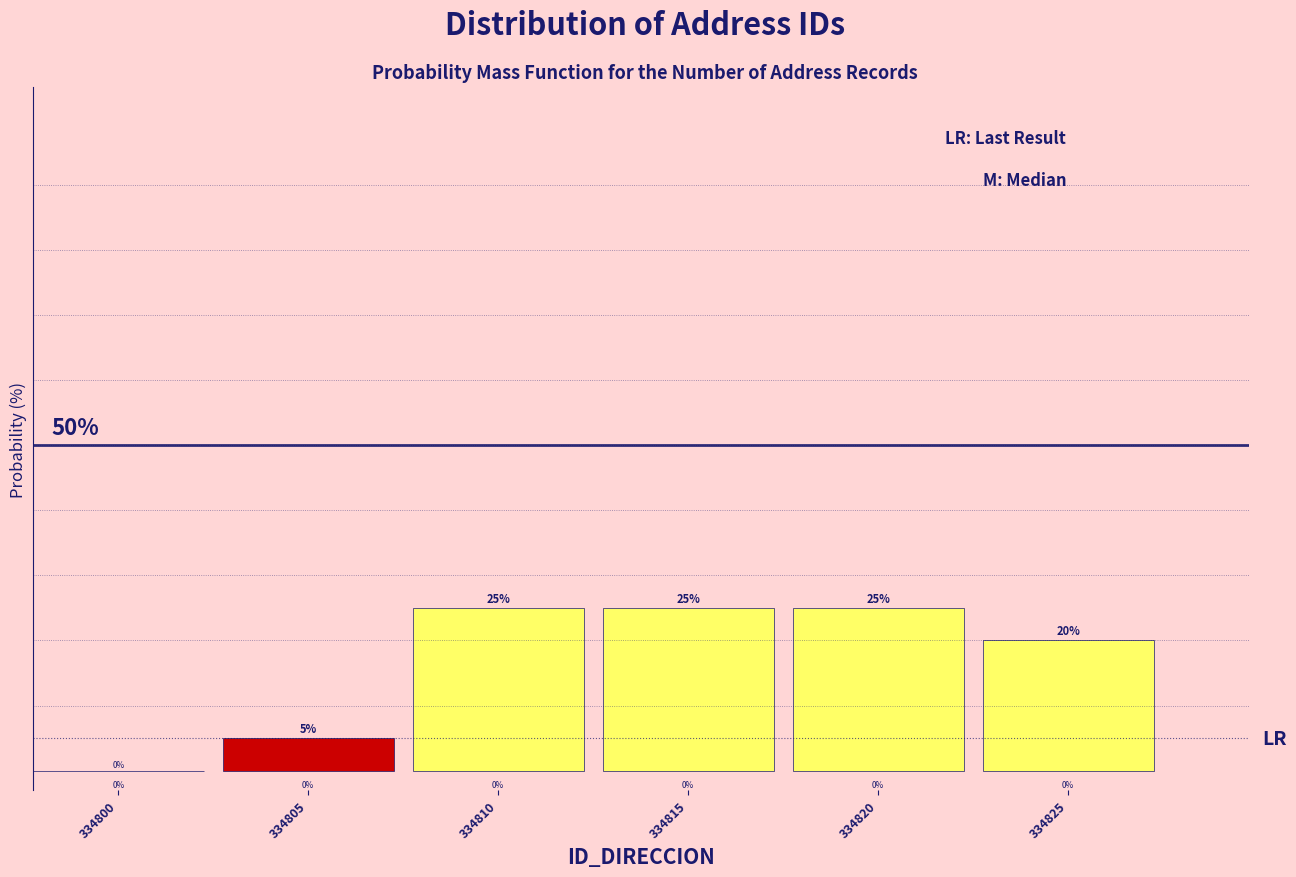

Are the bars horizontal?

No